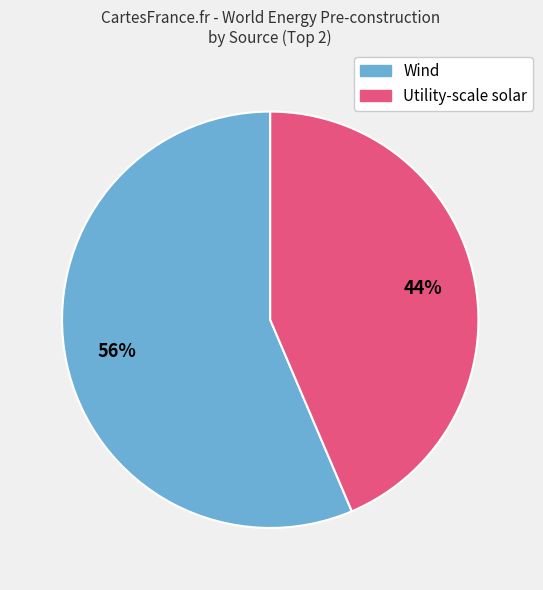

Is there a majority slice in this chart?

Yes